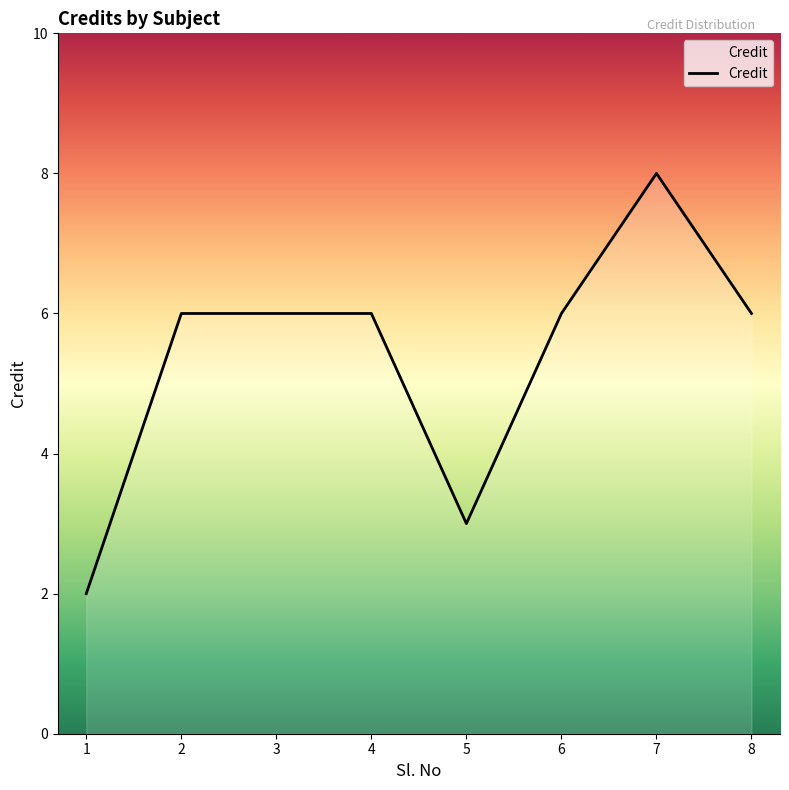

How many distinct data groups are displayed?

1